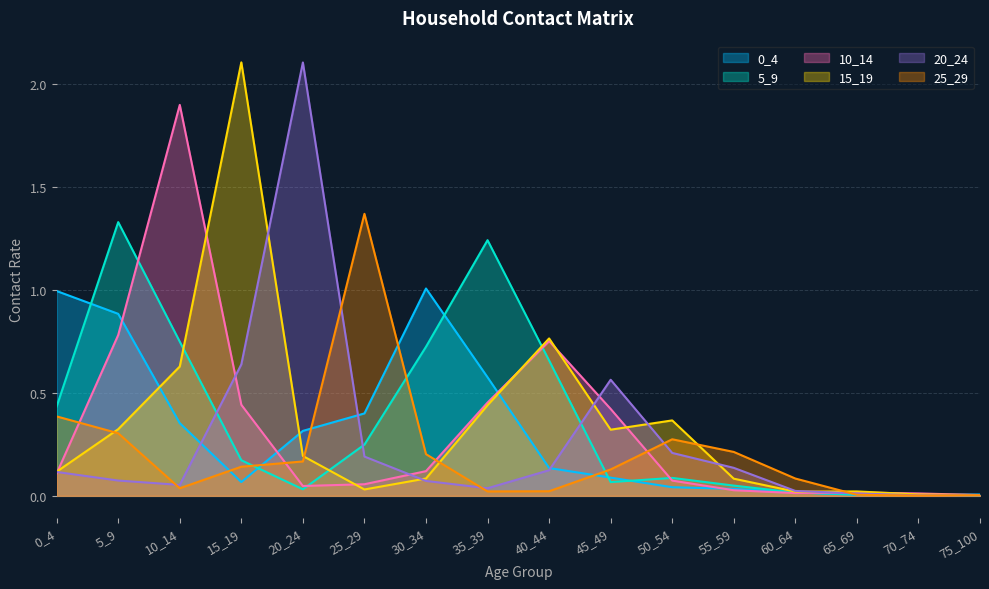

Which has a higher value, 50_54 or 15_19?

15_19